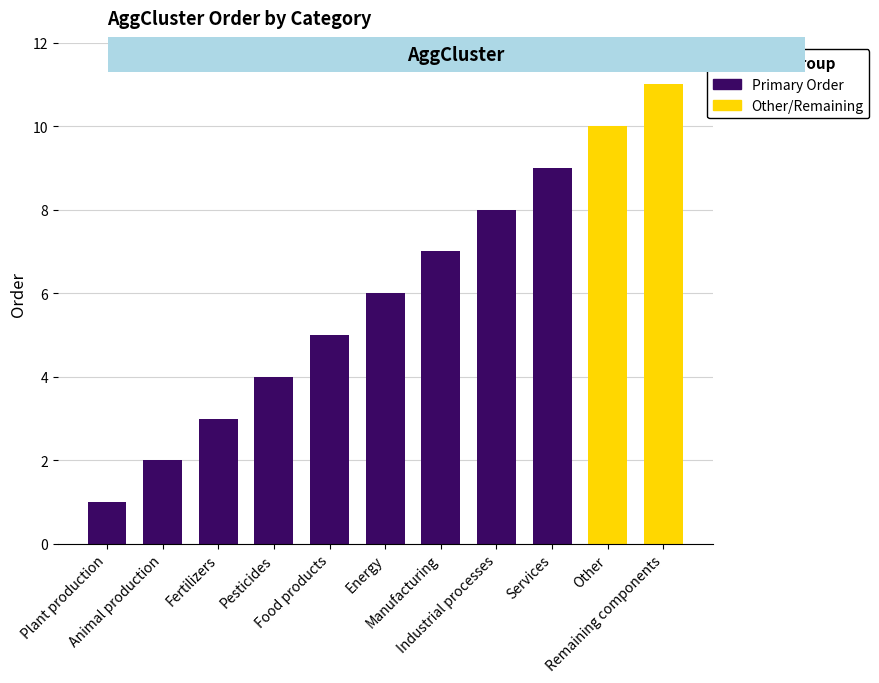

What is the label of the 10th bar from the left?

Other